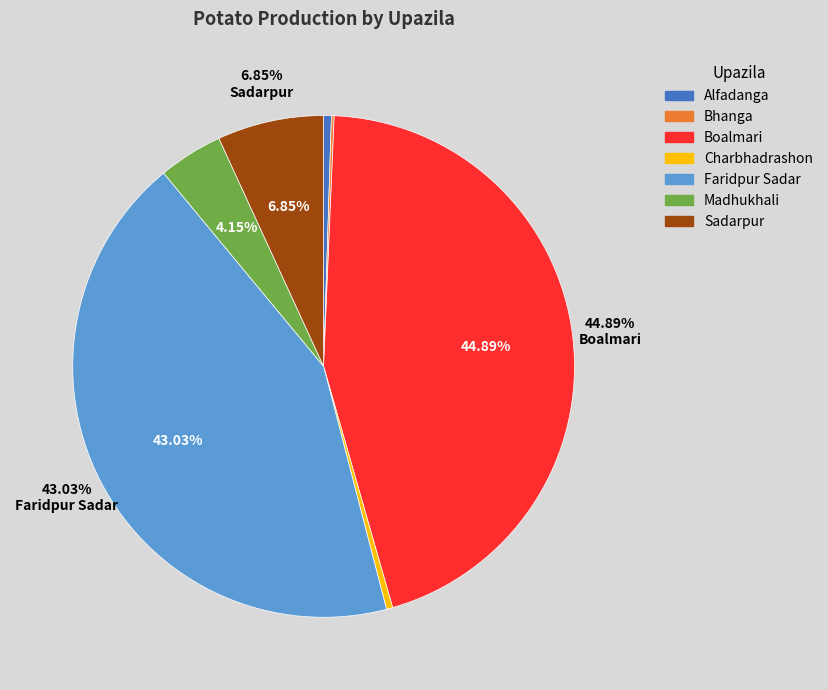

Is it true that Boalmari is 45% of the pie?

True